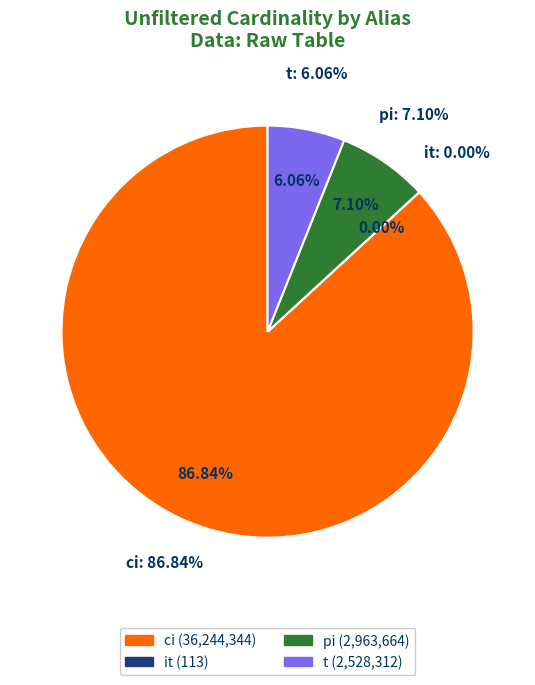

How many segments does this pie chart have?

4